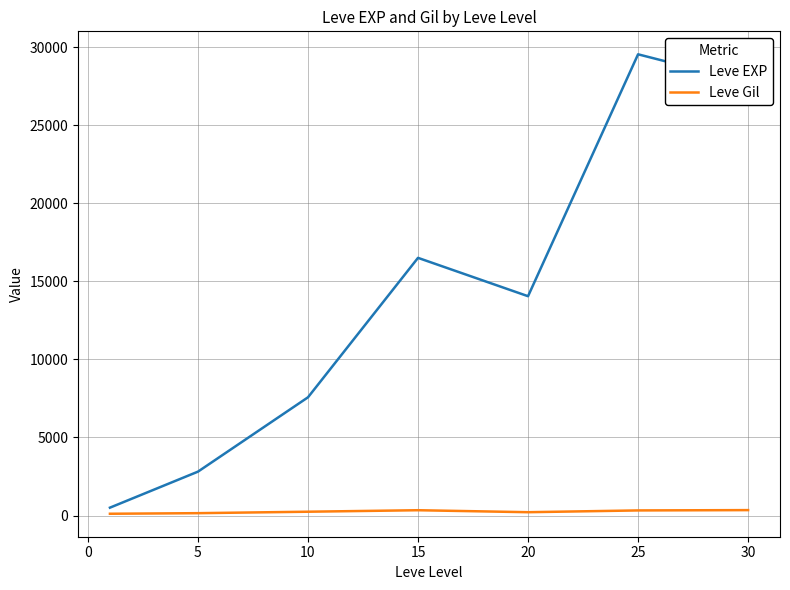

Which series has the largest range (max minus min)?

Leve EXP